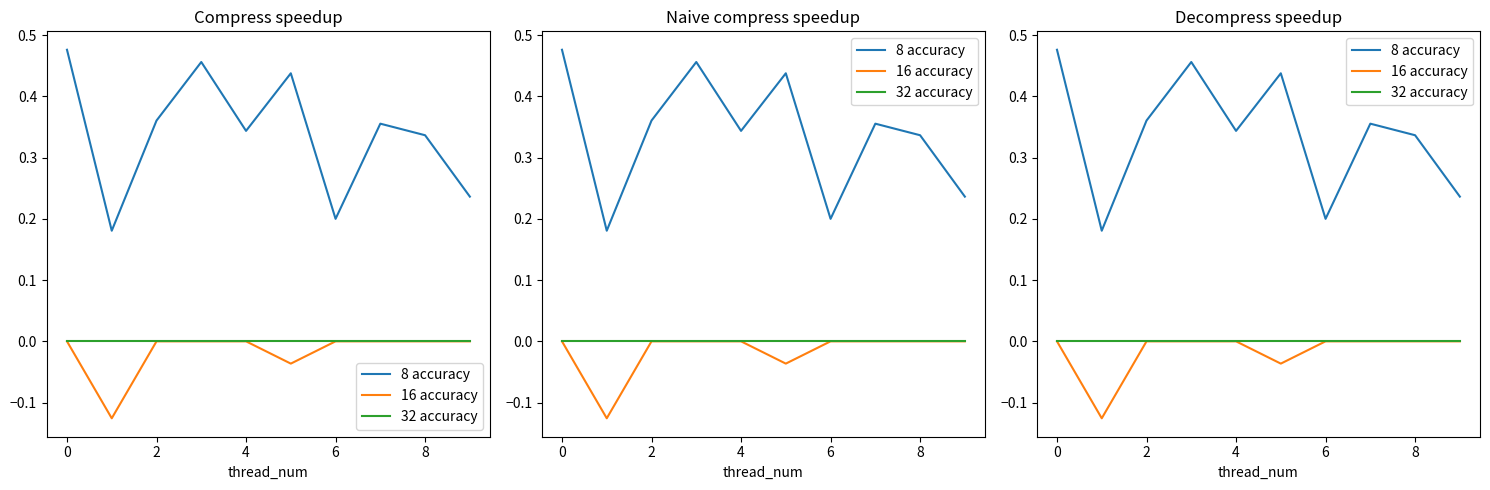

How many values in 16 accuracy are below zero?

2